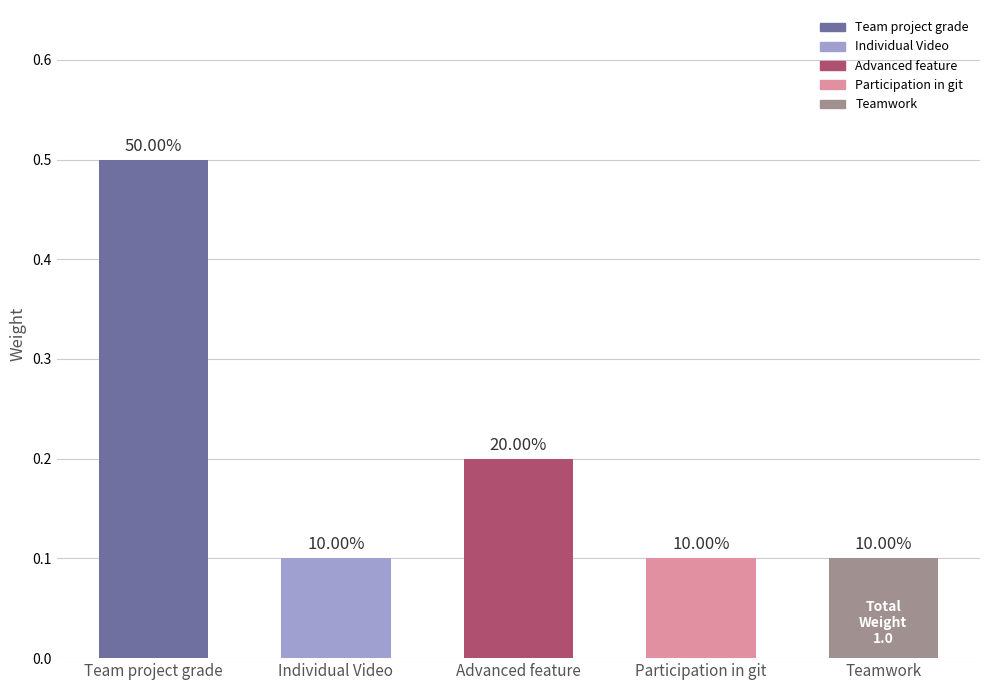

How many bars are there in total?

5